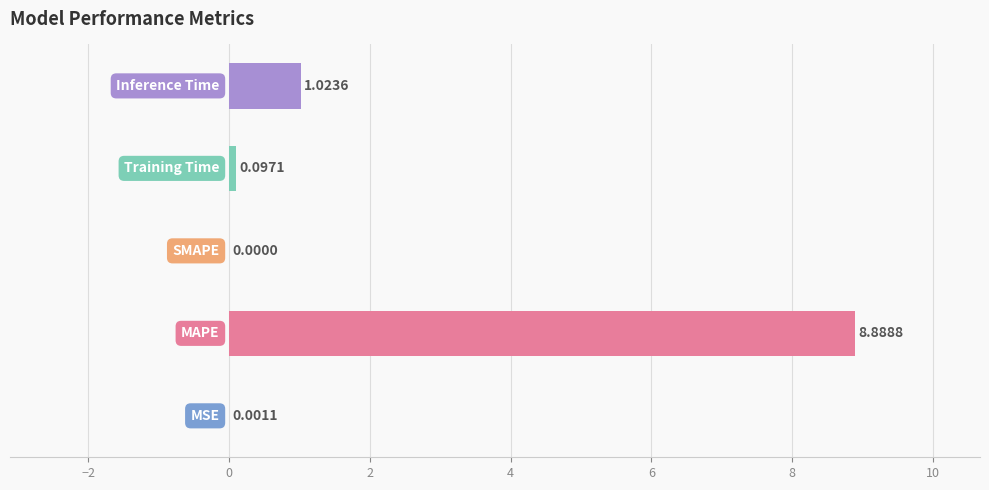

What is the sum of all values?

10.0